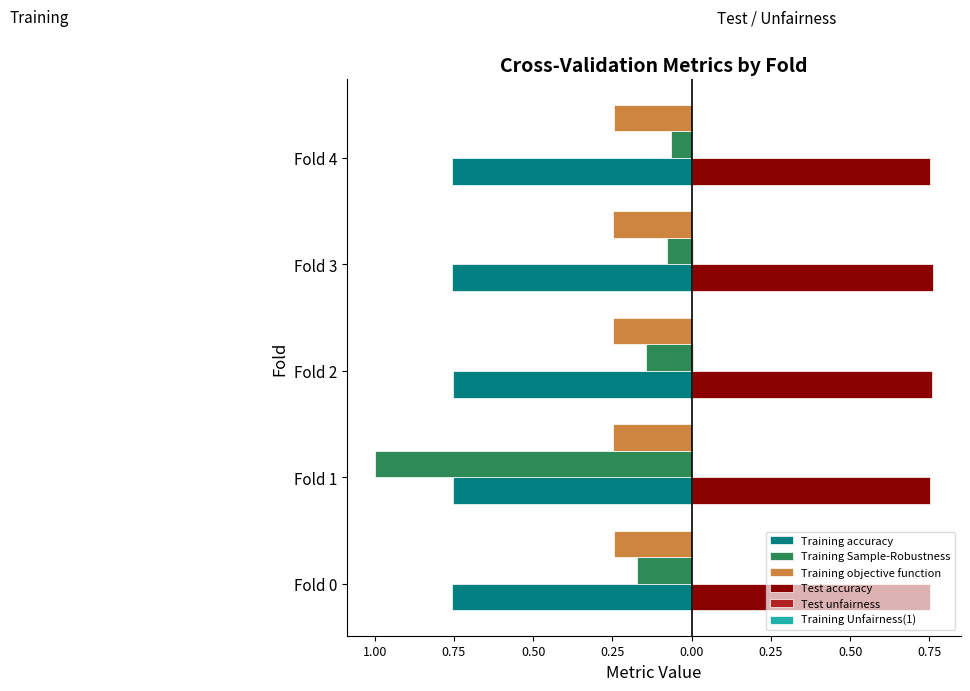

What are all the series names shown in the legend?

Training accuracy, Training Sample-Robustness, Training objective function, Test accuracy, Test unfairness, Training Unfairness(1)